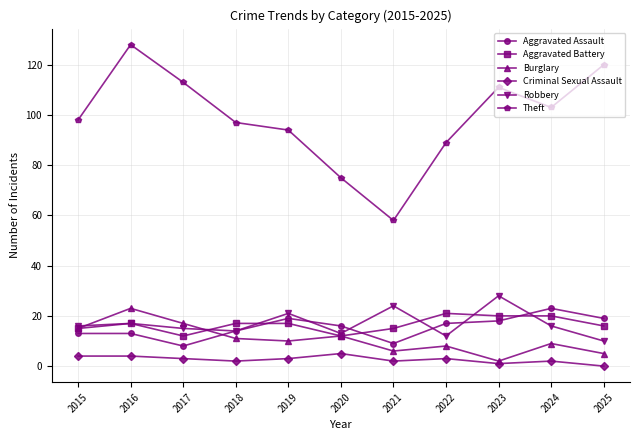

True or false: Criminal Sexual Assault has more than 1 points higher than both neighbors.

True